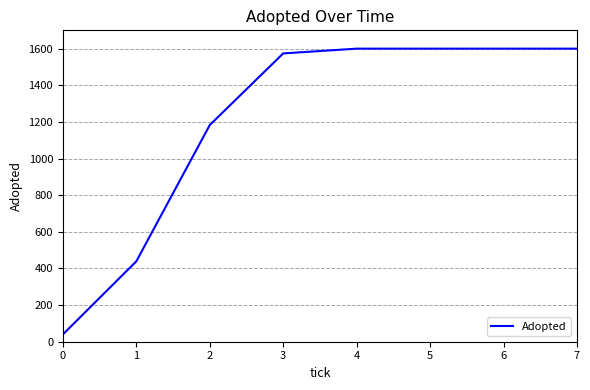

What is the smallest value displayed?

40